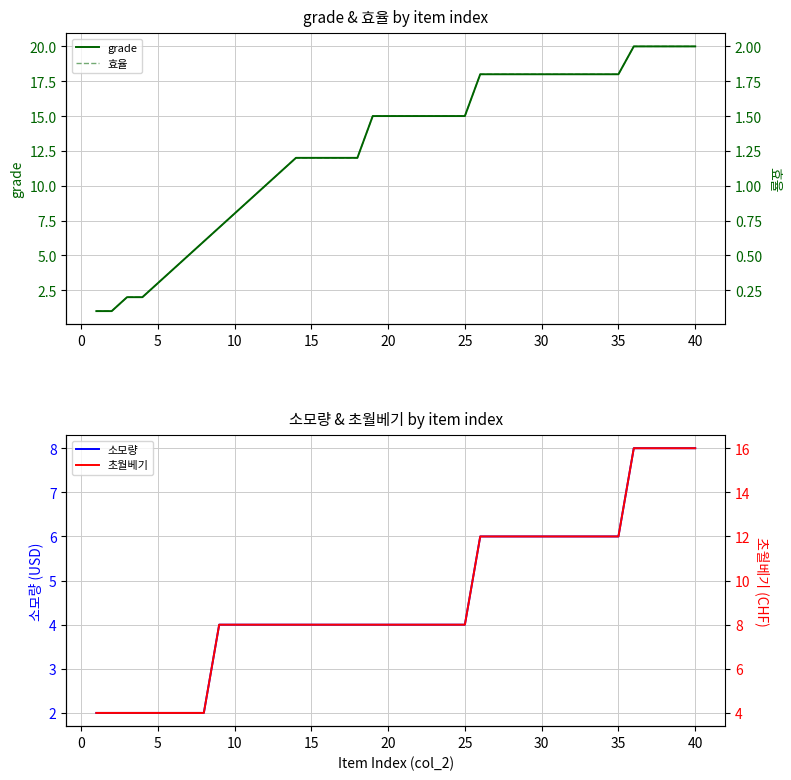

Rank the series by their maximum value, from highest to lowest.

grade, 초월베기, 소모량, 효율